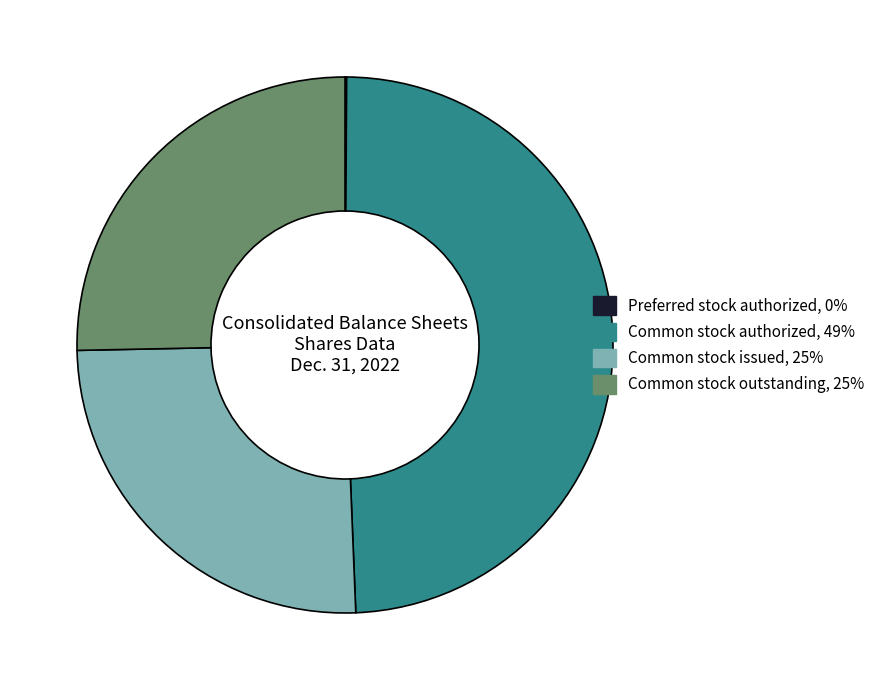

Is there a majority slice in this chart?

No